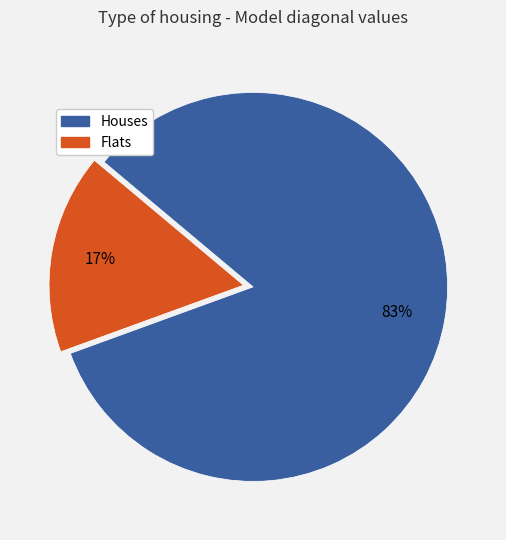

To the nearest percent, what is the average slice percentage?

50%